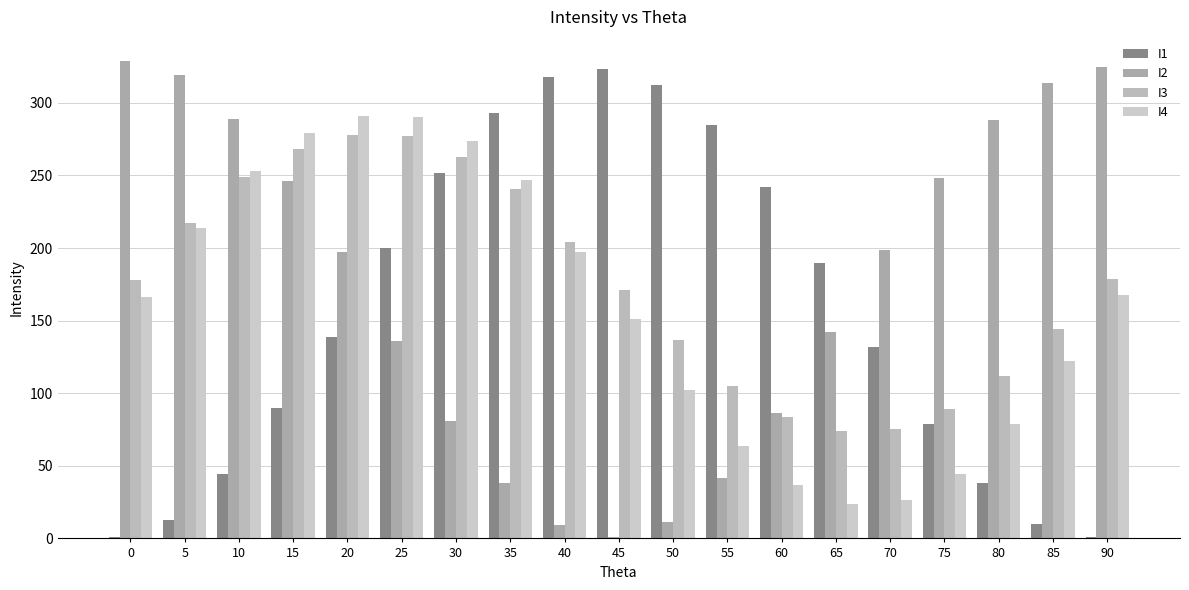

How many groups of bars are there?

19